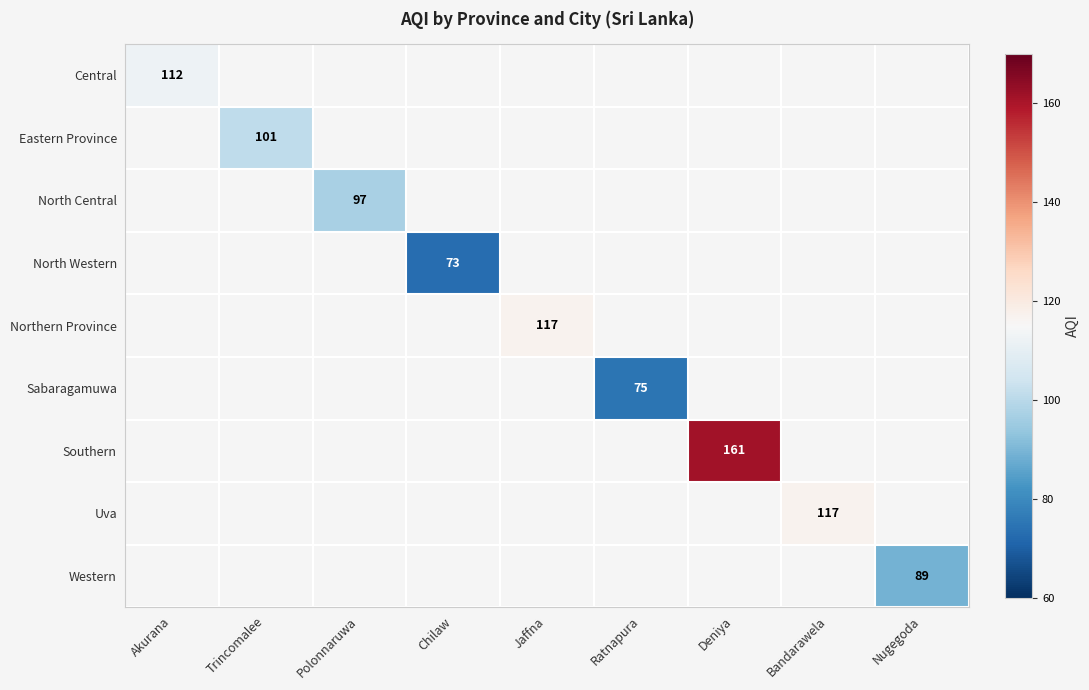

How many positive values does the Sabaragamuwa series have?

1